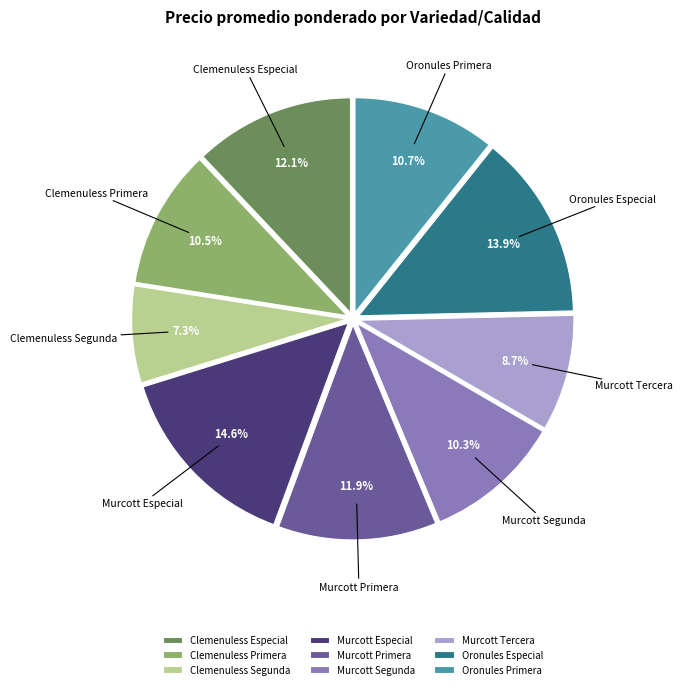

Does Clemenuless Primera account for over 50% of the chart?

No